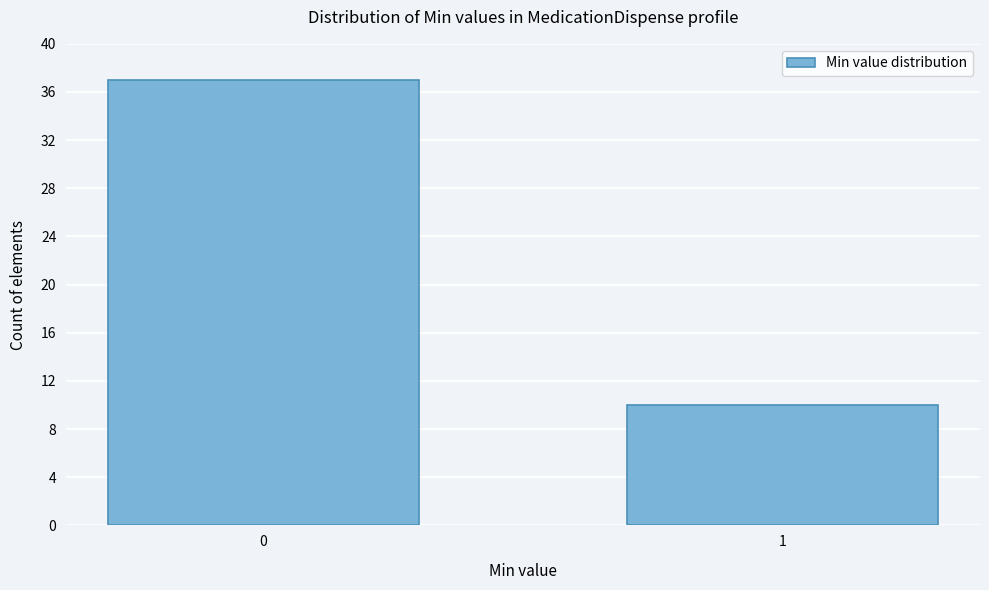

Reading left to right, what are all the values shown in this chart?

0=37	1=10